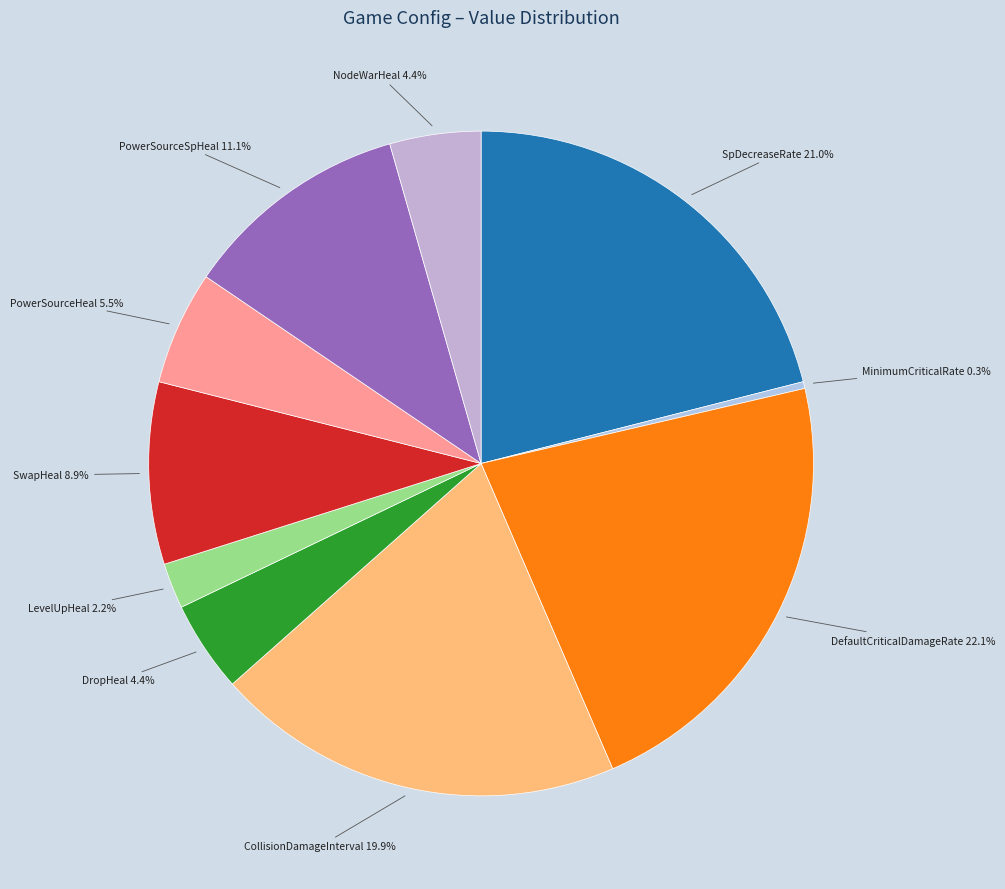

To the nearest percent, what is the combined percentage of DefaultCriticalDamageRate and SwapHeal?

31%